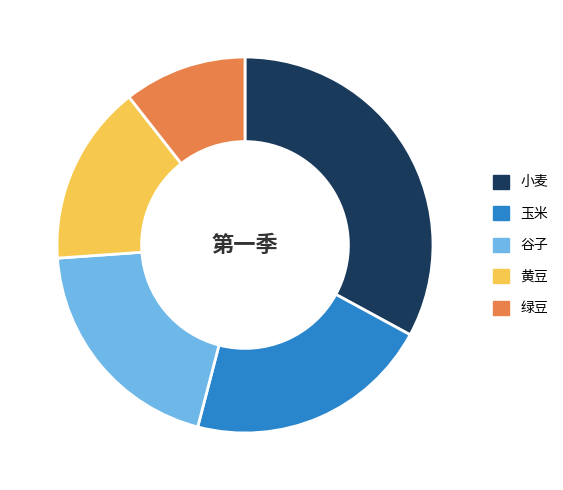

How many slices are in this pie chart?

5